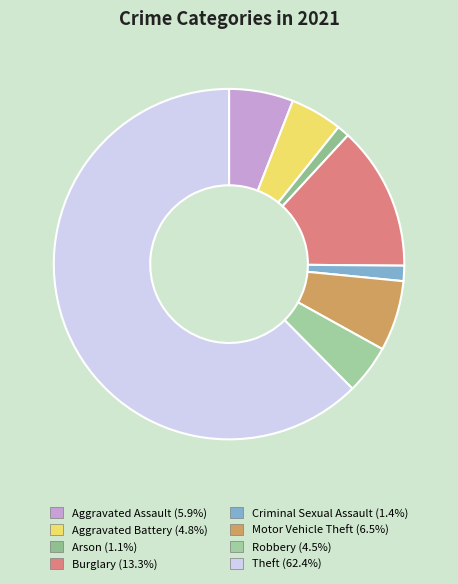

What is the majority slice?

Theft